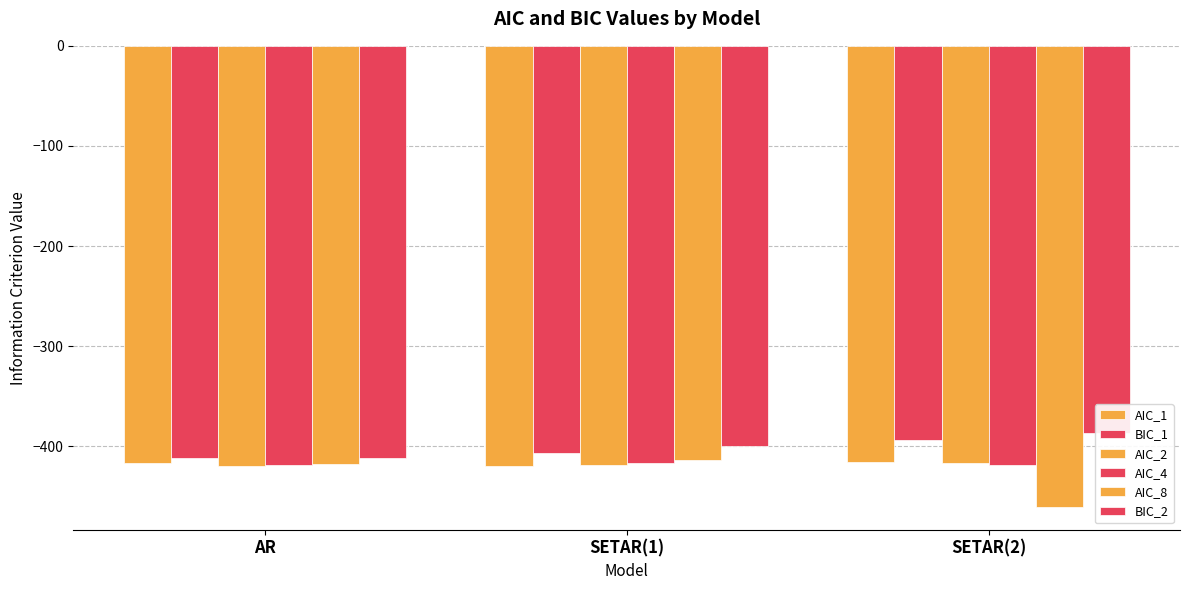

What is the sum of all BIC_1 values?

-1211.6